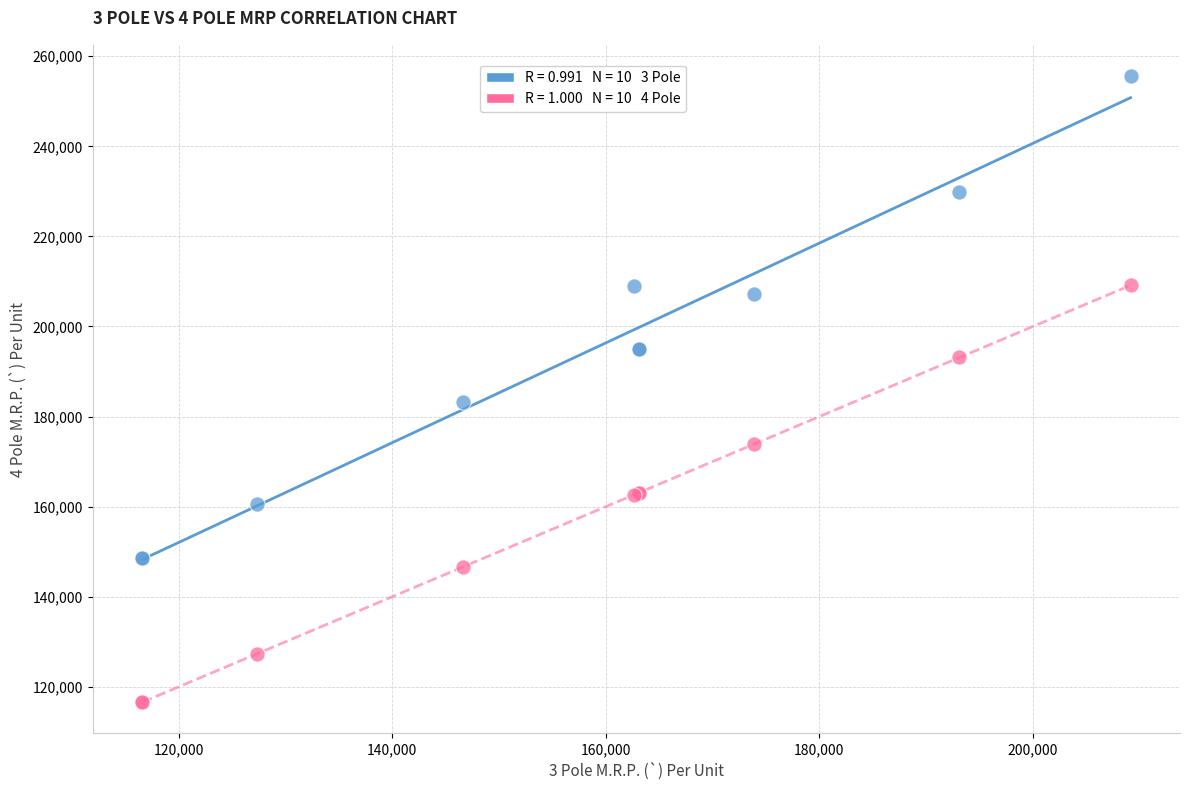

Across all series, what Y value is closest to 186090?

183290